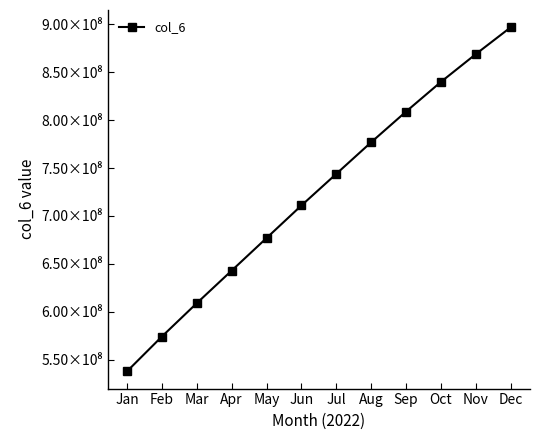

Does the chart have visible grid lines?

No